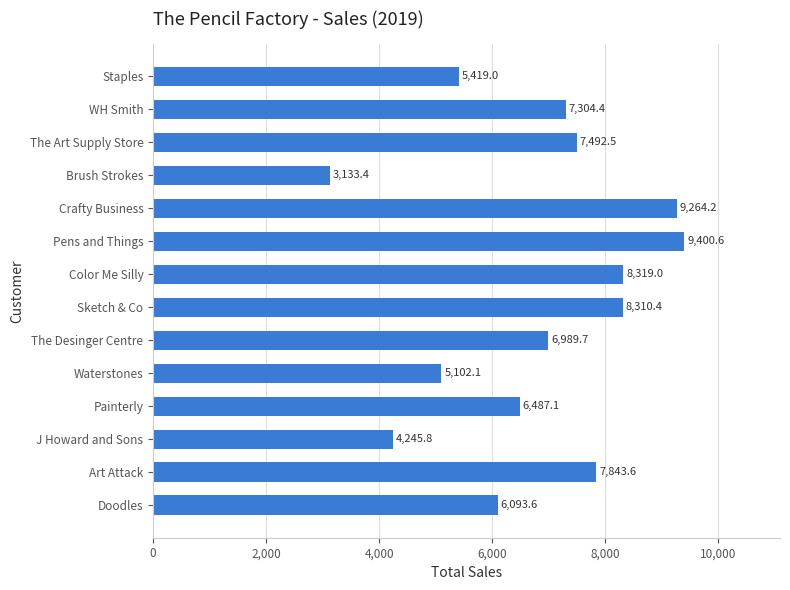

How many distinct data groups are displayed?

1